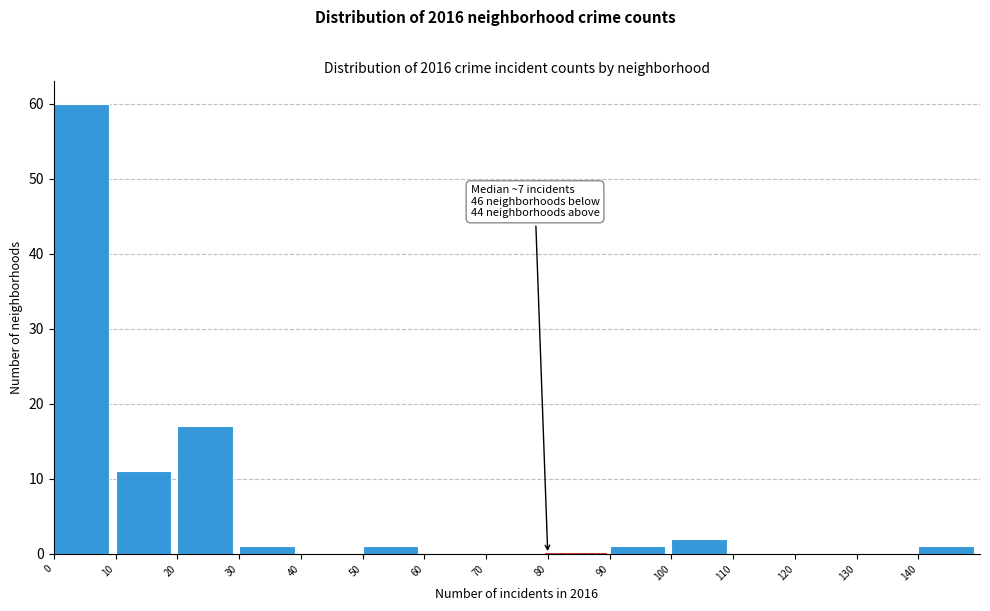

Which range on the x-axis has the tallest bar?

0 to 10